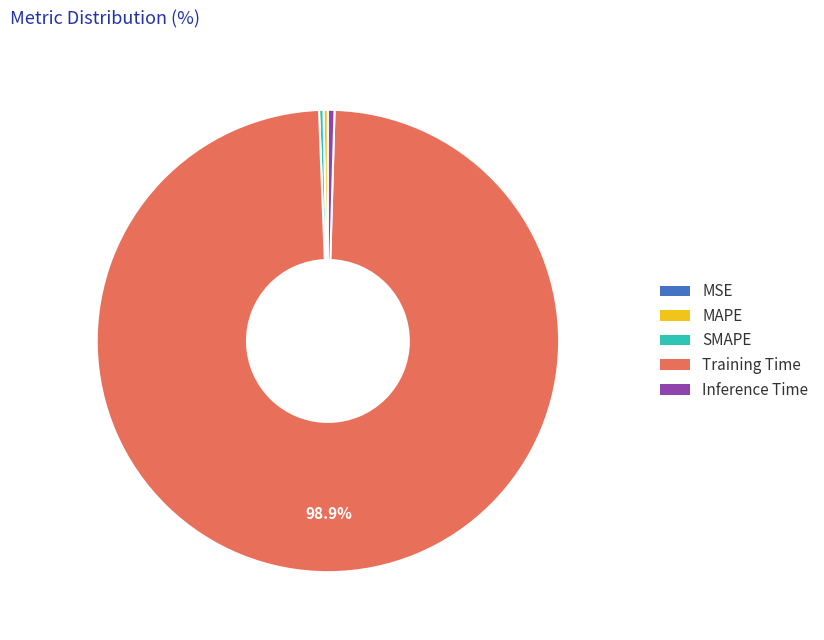

Do MAPE and Training Time together represent more than half of the pie?

Yes